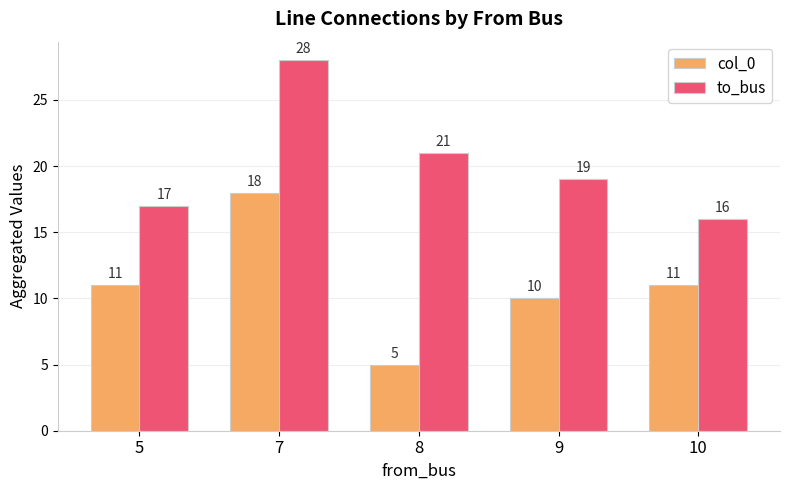

The to_bus series shows 33 at 9. True or false?

False